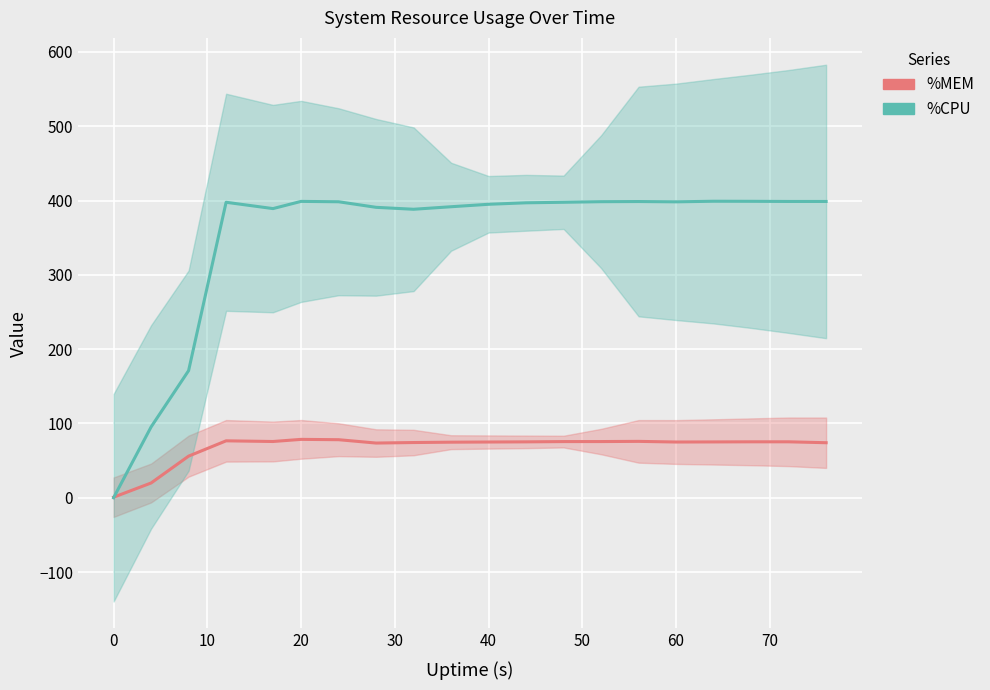

Where does the %CPU series first go above 397?

20